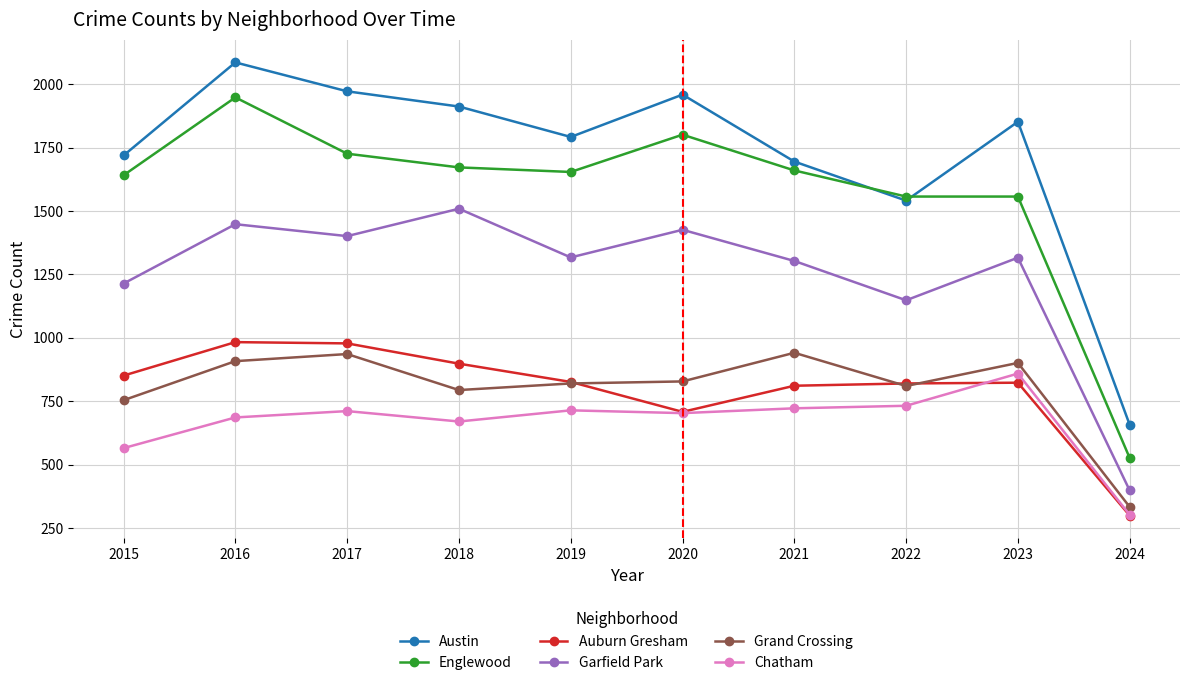

At which label is Garfield Park closest to 953?

2022